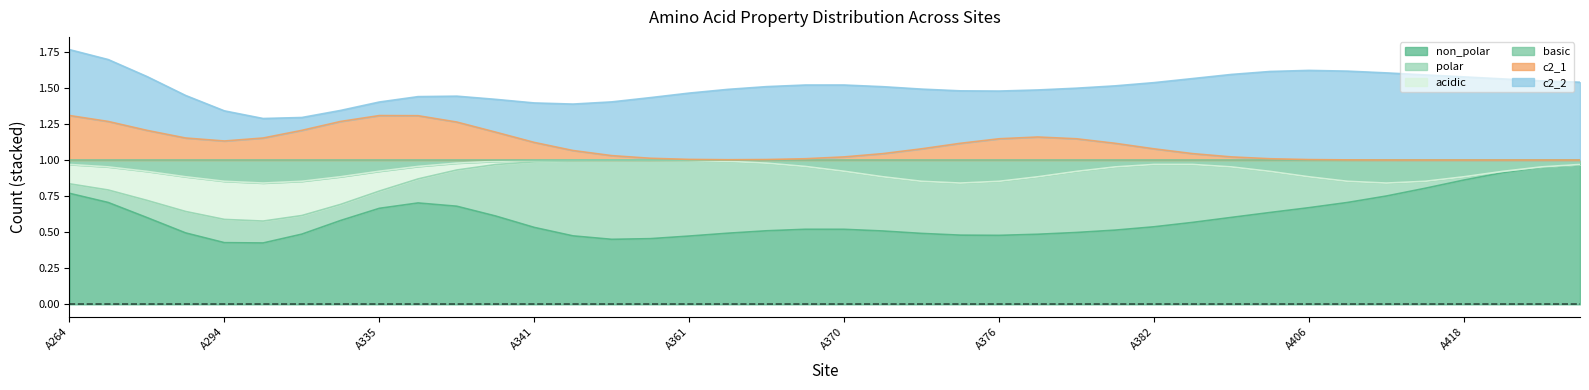

At which category is the sum across all series the highest?

A264